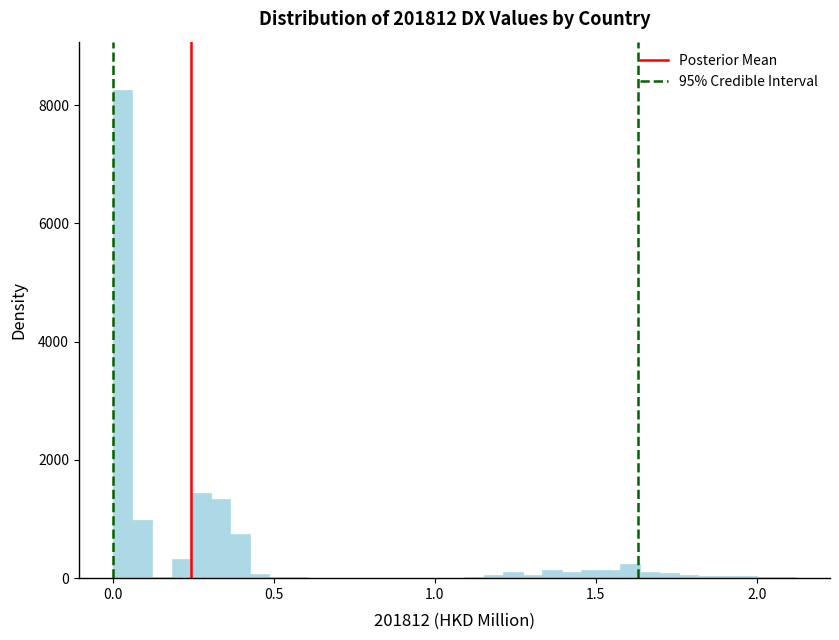

Around what value on the x-axis is the tallest bar? Give the approximate position of its centre, as read against the axis.

0.05